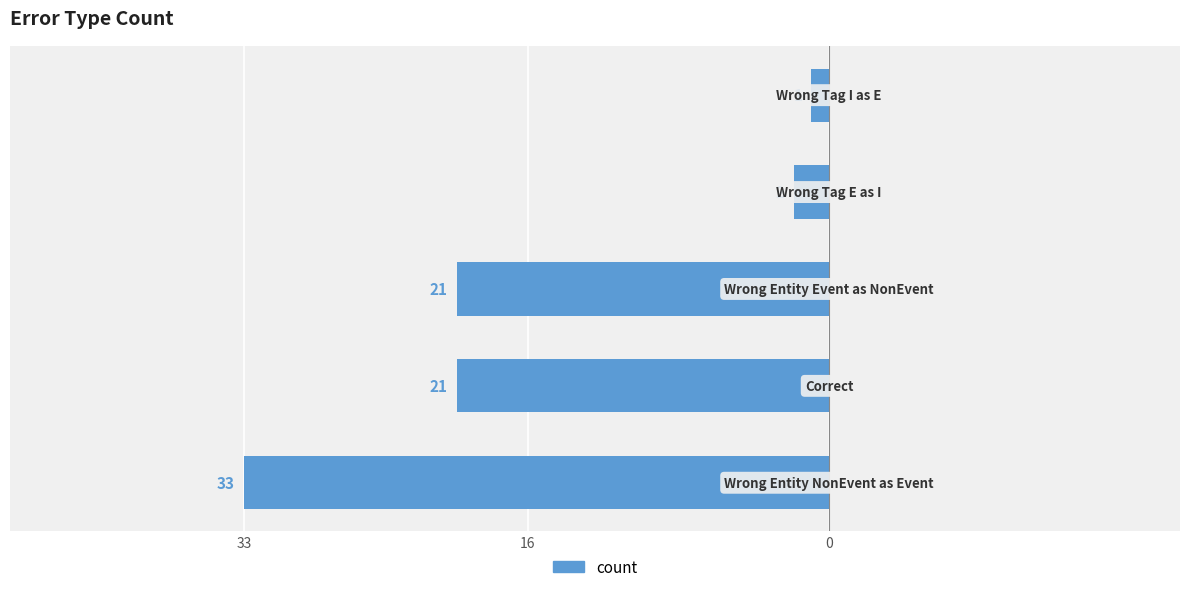

Are the bars horizontal?

Yes